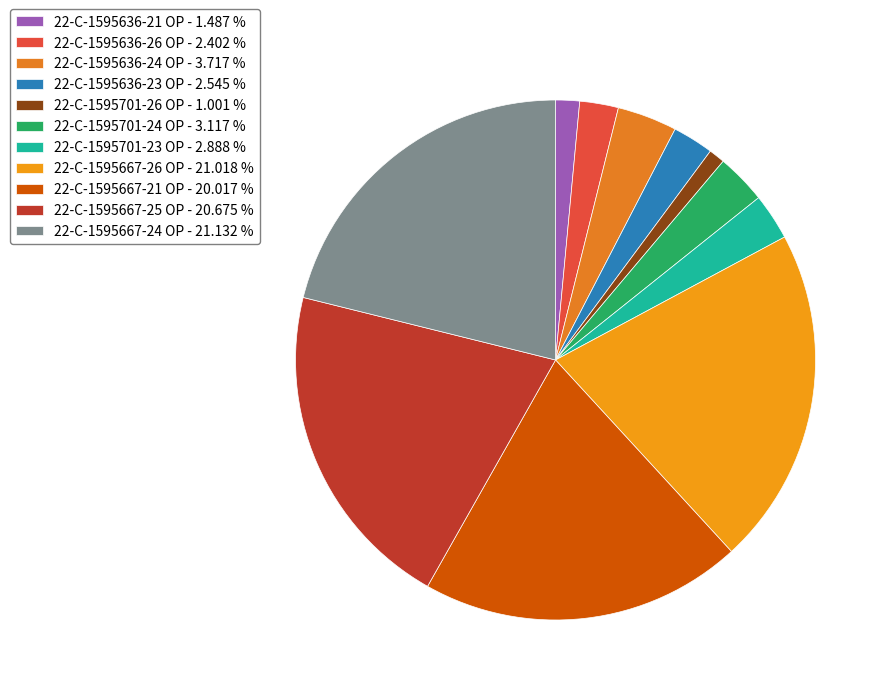

Is 22-C-1595636-24 OP the majority of the pie?

No